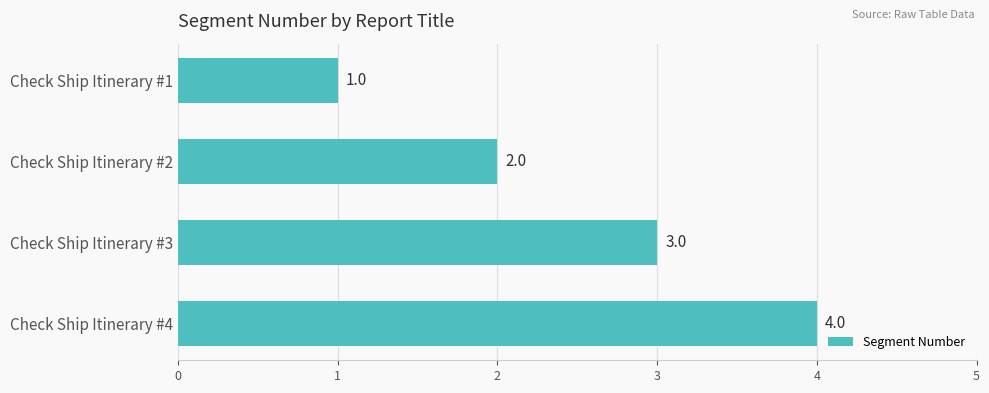

Is it true that the value at Check Ship Itinerary #3 is 1?

False